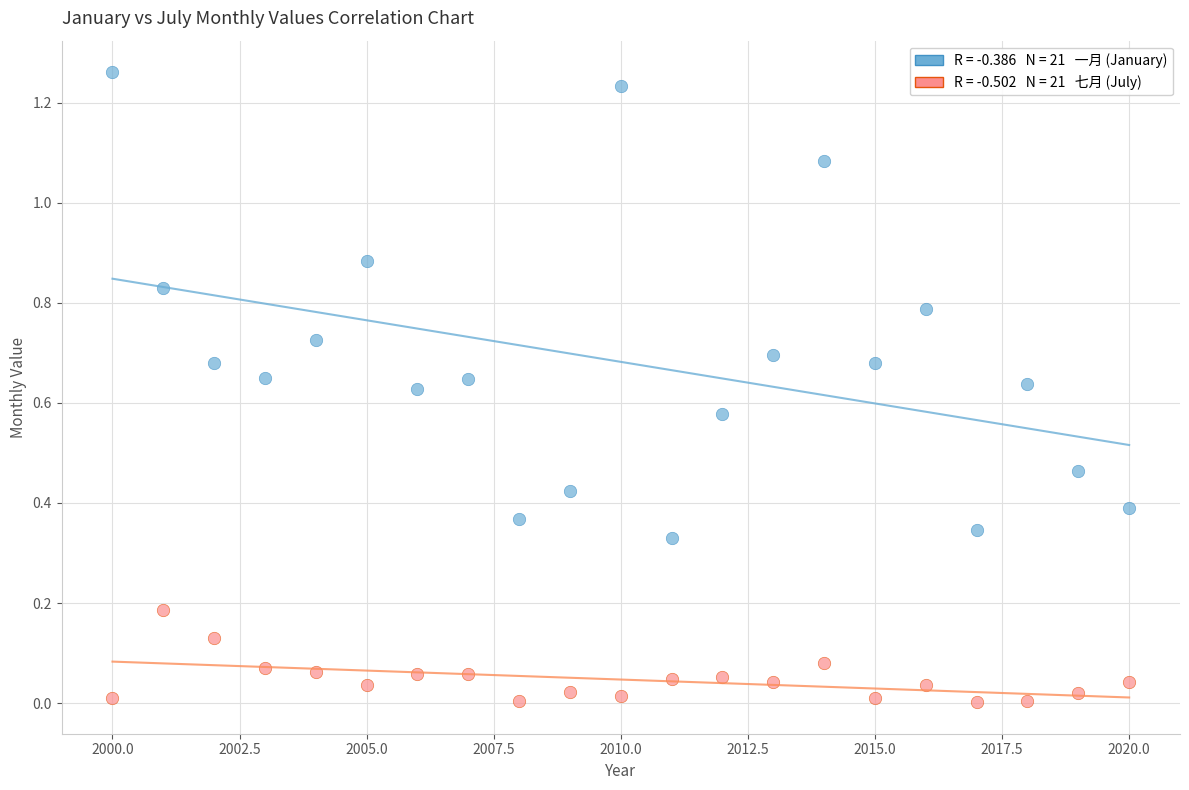

Across all data points, what is the range of X values (max minus min)?

20.0